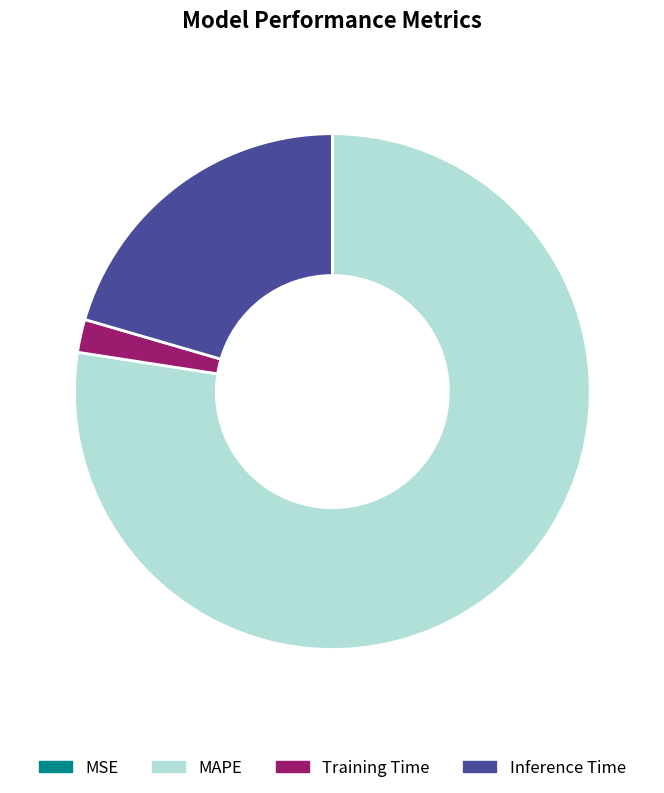

Is the sum of MAPE and Inference Time greater than half?

Yes